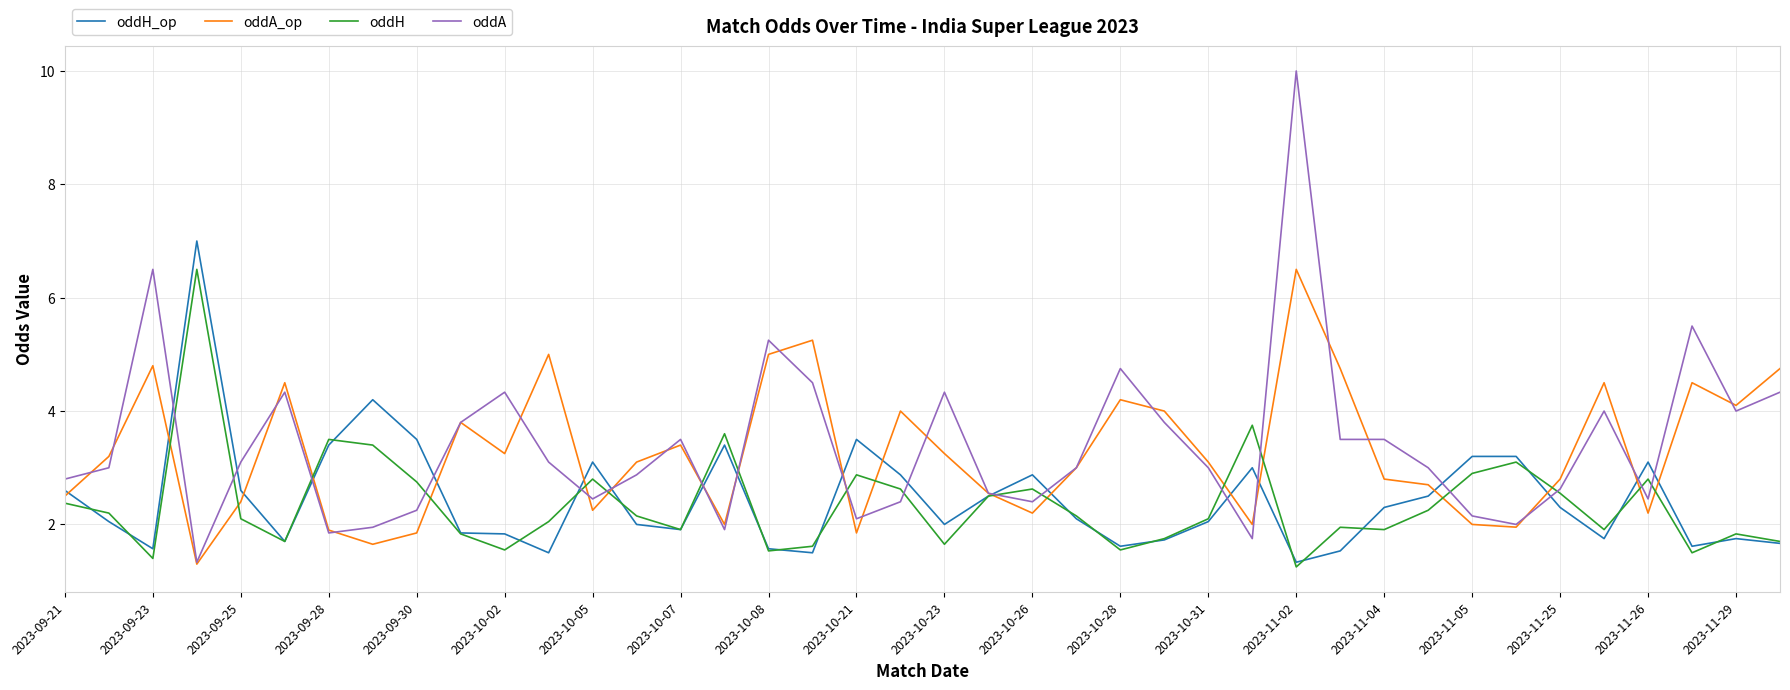

Which series has the largest range (max minus min)?

oddA